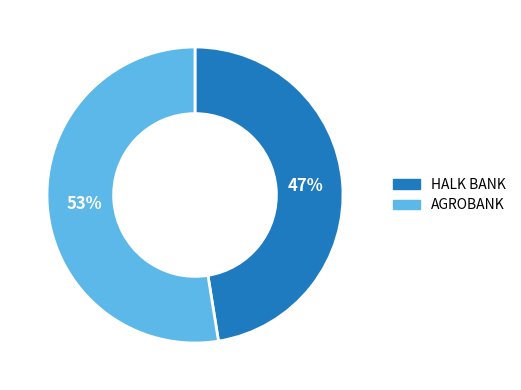

Which slice is the largest?

AGROBANK